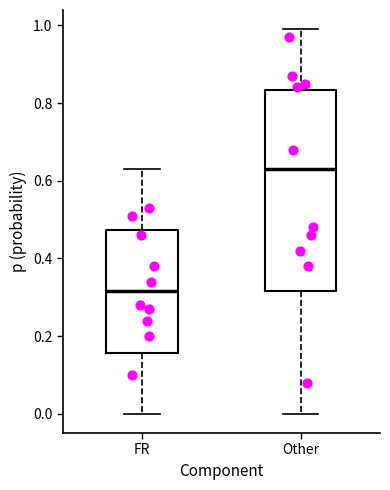

Reading left to right, read every box against the y-axis: the position of its median line, the range the box covers, and the ends of its whiskers. The values are not printed on the chart, so give them approximately, as read against the axis.

FR: median 0.32, box 0.16 to 0.48, whiskers 0.00 to 0.64
Other: median 0.64, box 0.32 to 0.84, whiskers 0.00 to 1.00